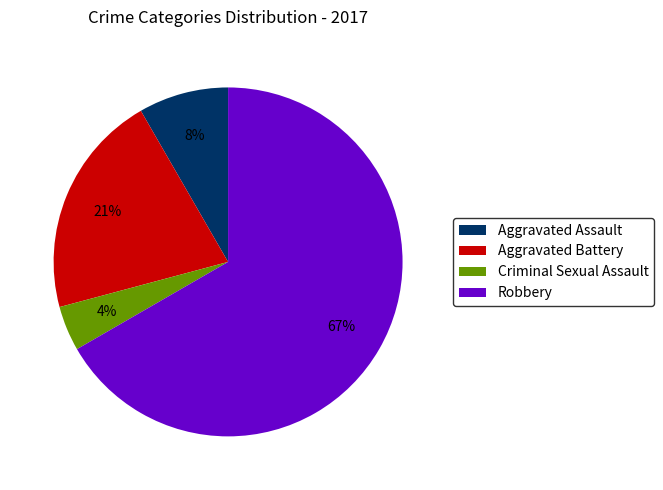

Between Criminal Sexual Assault and Aggravated Assault, which is larger?

Aggravated Assault